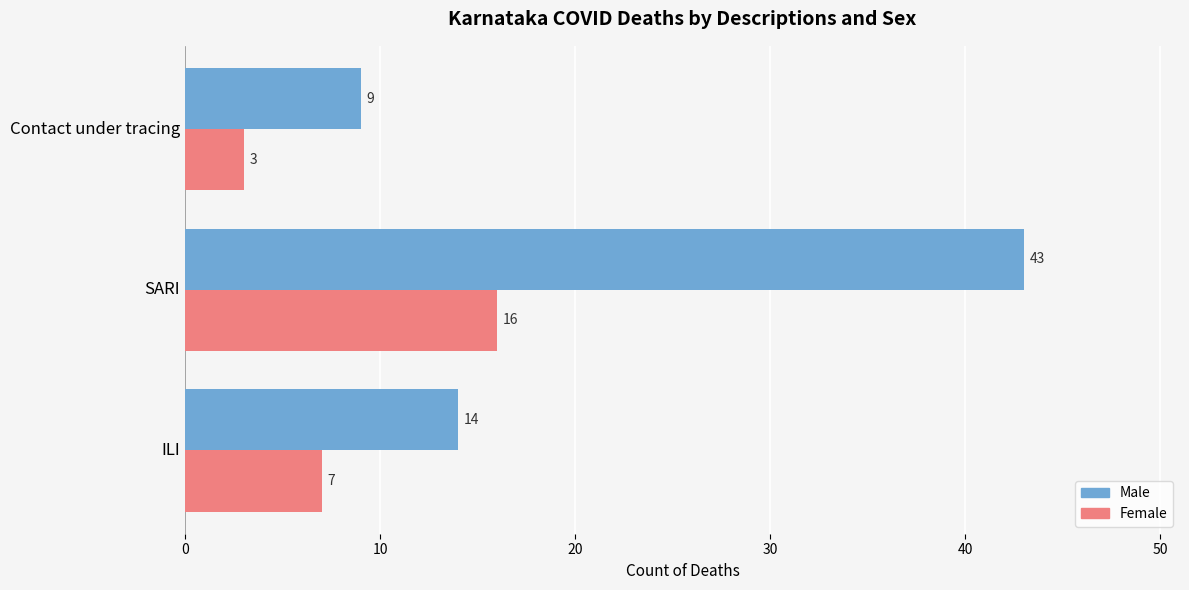

At how many categories does at least one series exceed 33?

1